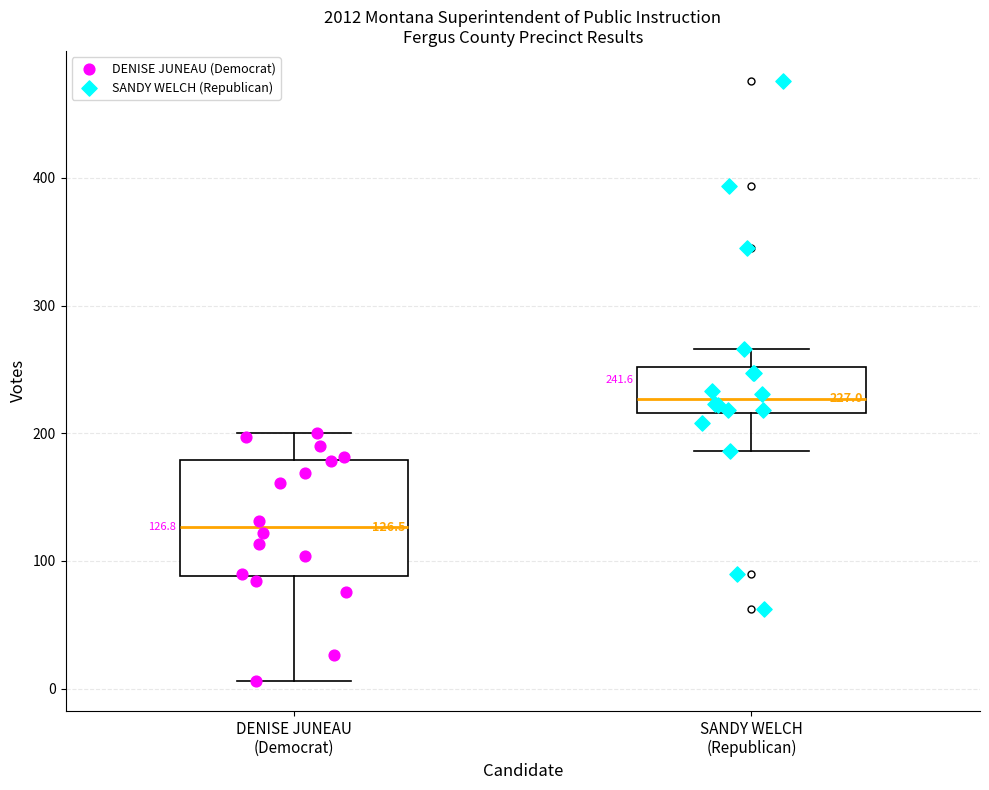

Which box is the tallest, from its lower edge to its upper edge?

DENISE JUNEAU (Democrat)